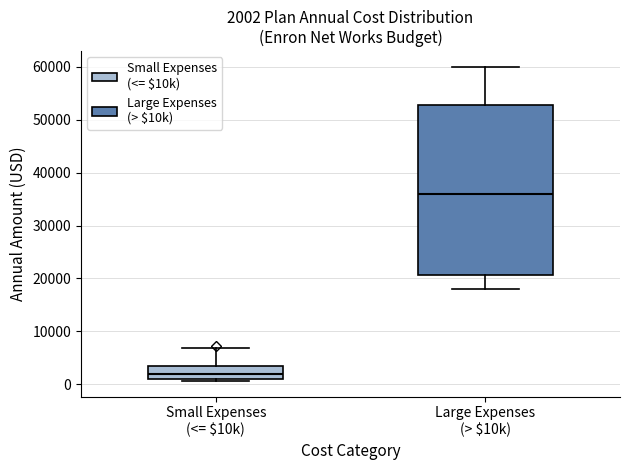

Which box's median line is the lowest?

Small Expenses (<= $10k)